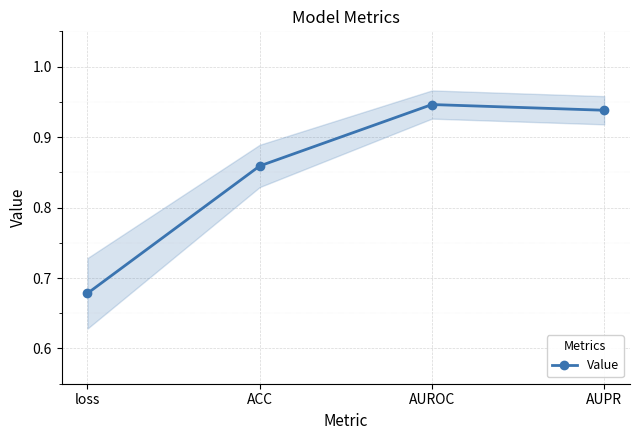

What is the label of the 4th point from the right?

loss